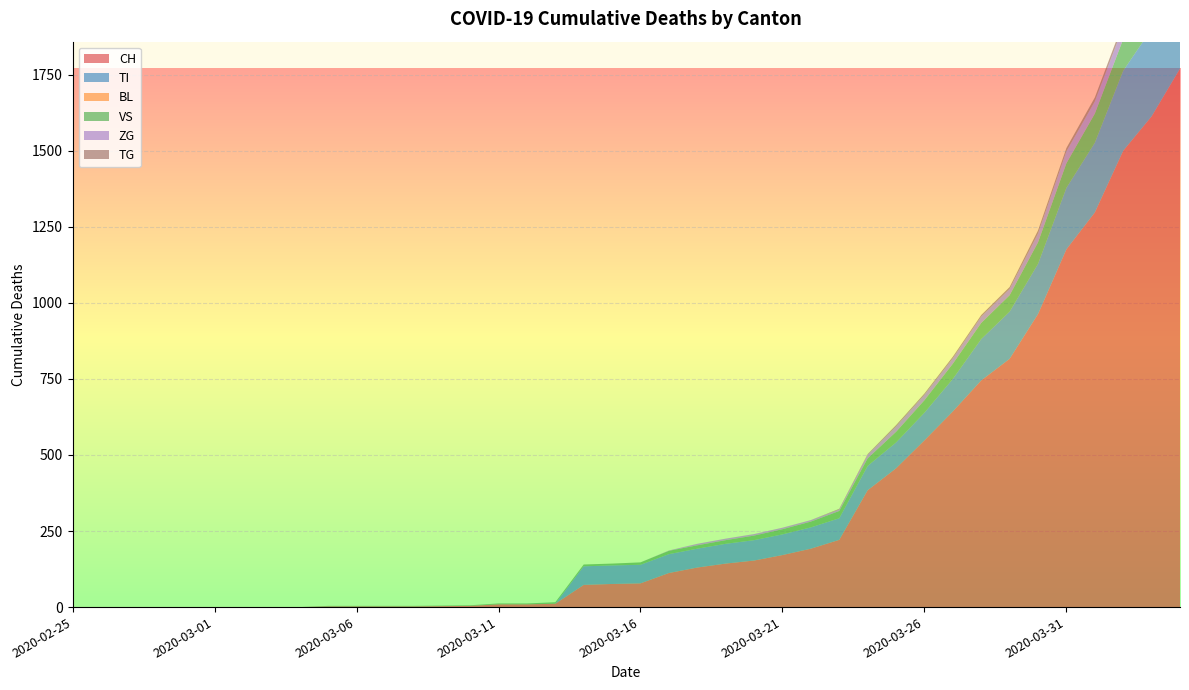

Reading left to right, what are all the values shown in this chart?

CH: 0	0	0	0	0	0	0	0	0	2	2	2	2	3	4	9	9	11	73	76	78	112	130	143	153	171	192	221	384	456	548	643	745	816	963	1176	1297	1500	1613	1770
TI: 0	0	0	0	0	0	0	0	0	0	0	0	0	0	0	0	0	0	61	61	61	62	62	65	67	68	70	71	80	85	91	107	136	155	165	202	229	263	287	314
BL: 0	0	0	0	0	0	0	0	0	0	0	0	0	0	0	0	0	0	0	0	0	0	0	0	0	0	0	0	0	0	0	0	0	0	0	0	0	0	0	0
VS: 0	0	0	0	0	0	0	0	0	2	2	2	2	2	2	3	3	5	6	6	8	11	11	12	15	17	19	24	25	35	41	50	53	54	71	81	96	104	109	112
ZG: 0	0	0	0	0	0	0	0	0	0	0	0	0	0	0	0	0	0	0	0	0	1	5	5	5	5	5	5	12	18	18	18	21	21	29	39	40	41	44	46
TG: 0	0	0	0	0	0	0	0	0	0	0	0	0	0	0	0	0	0	0	0	0	0	0	0	0	0	0	2	2	4	4	5	5	6	10	11	13	14	18	21